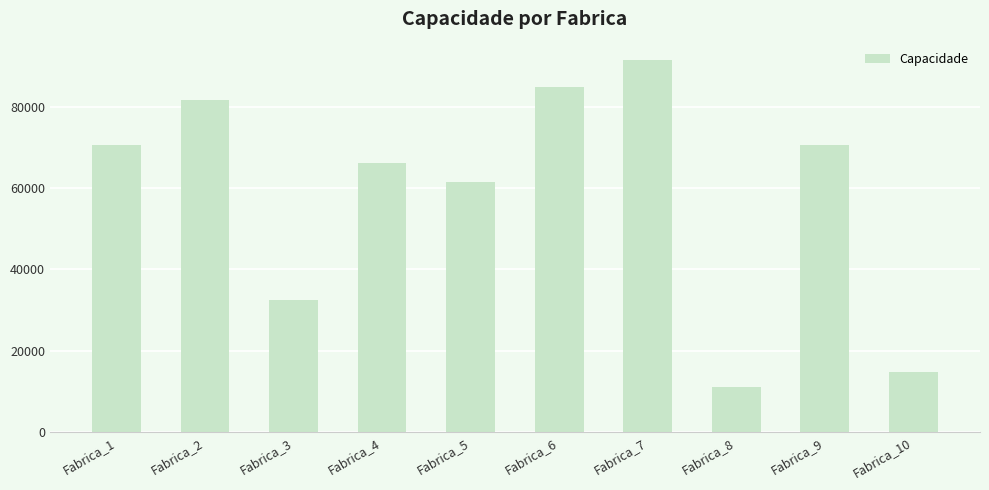

The chart shows a value of 53452.1 at Fabrica_3. True or false?

False